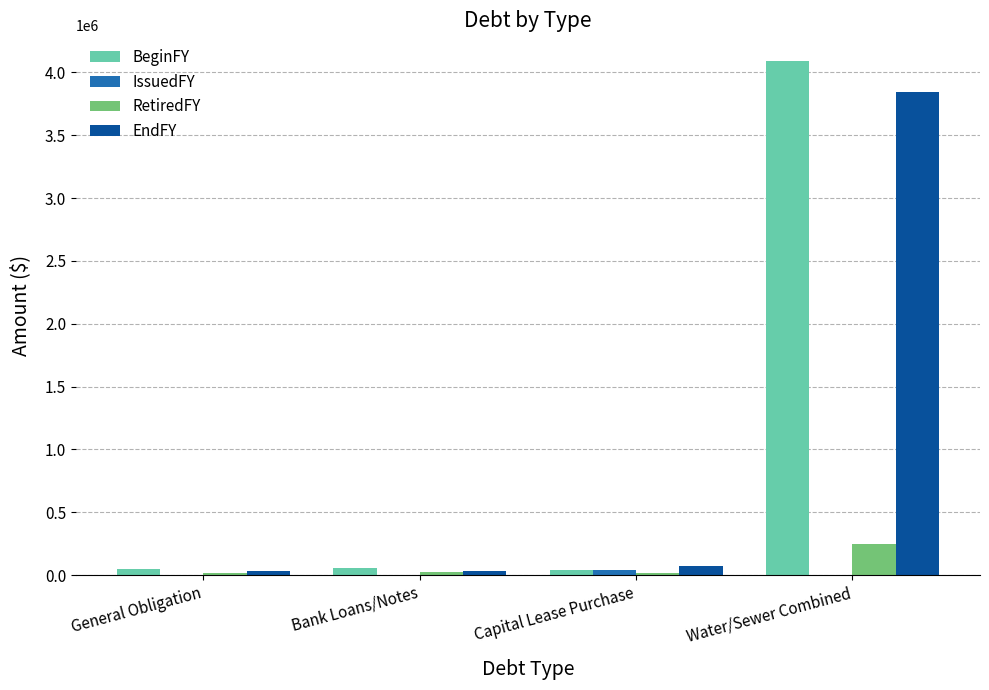

Count the number of categories in the chart.

4